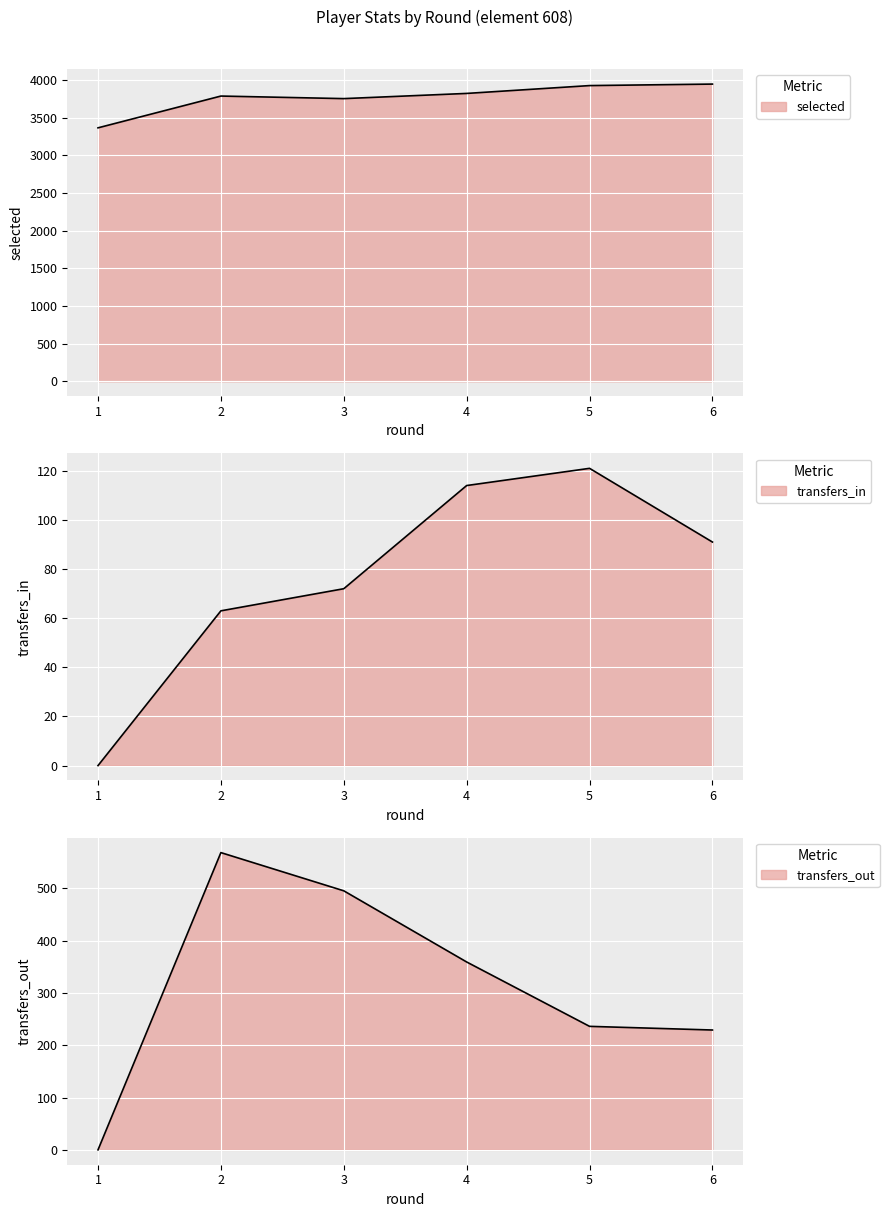

Count the number of data series in this chart.

3